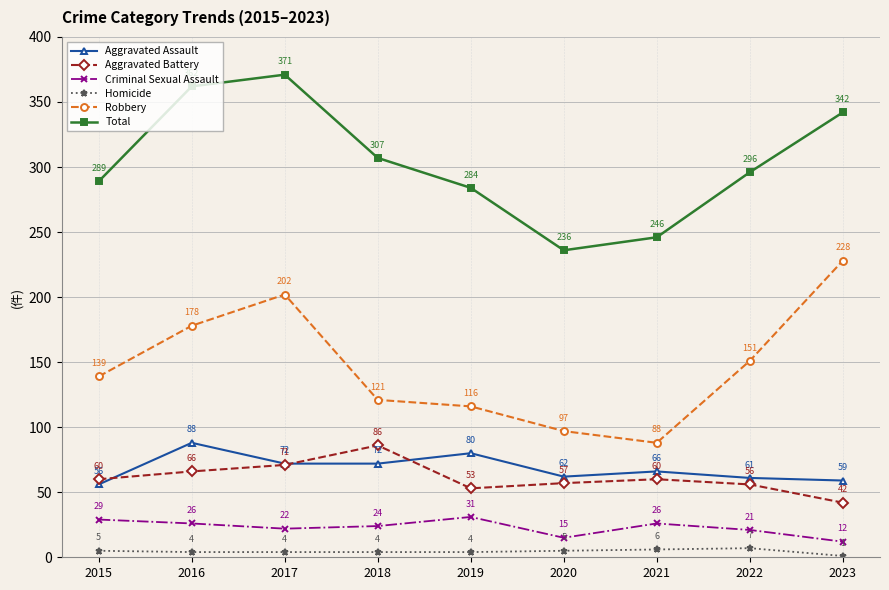

What is the total value across all series at 2020?

472